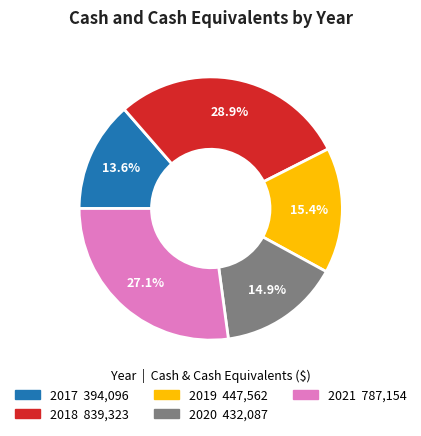

Is the sum of 2019 and 2018 greater than half?

No